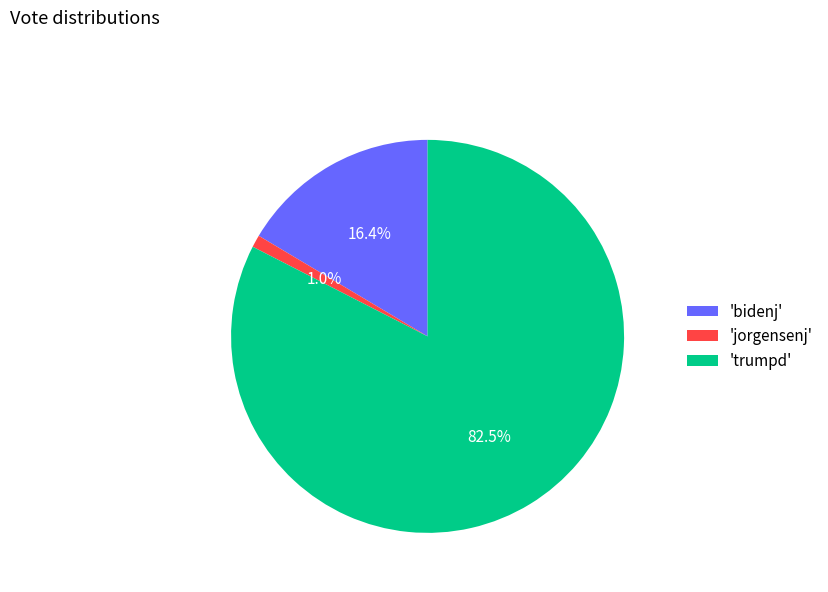

Which has a higher value, 'trumpd' or 'bidenj'?

'trumpd'